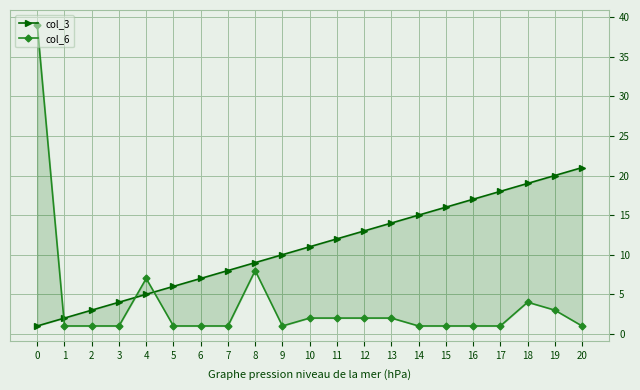

True or false: col_6 and col_3 cross at least once.

True